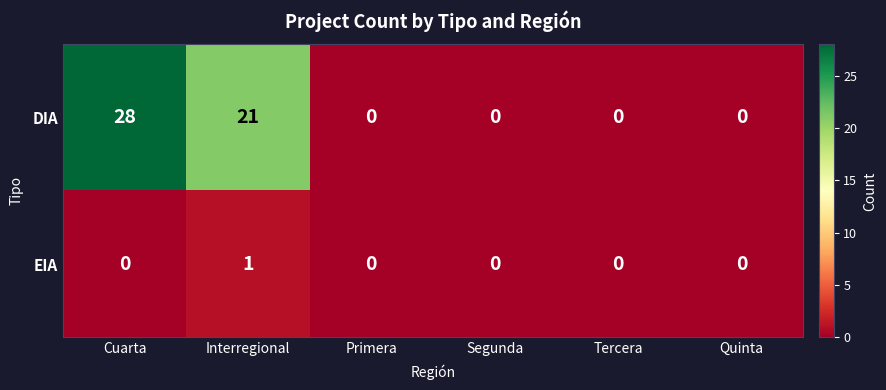

Reading left to right, extract all data points from this chart.

DIA: Cuarta=28	Interregional=21	Primera=0	Segunda=0	Tercera=0	Quinta=0
EIA: Cuarta=0	Interregional=1	Primera=0	Segunda=0	Tercera=0	Quinta=0